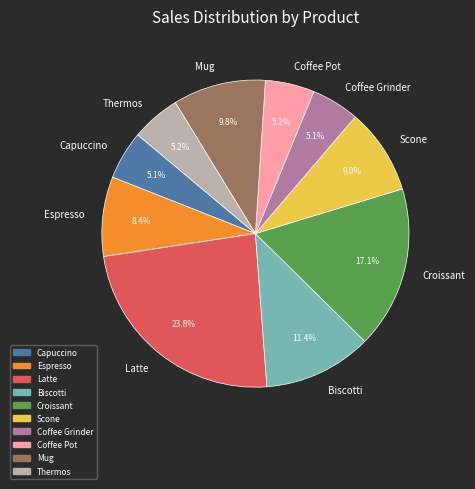

What portion of the pie excludes Latte?

76.2%